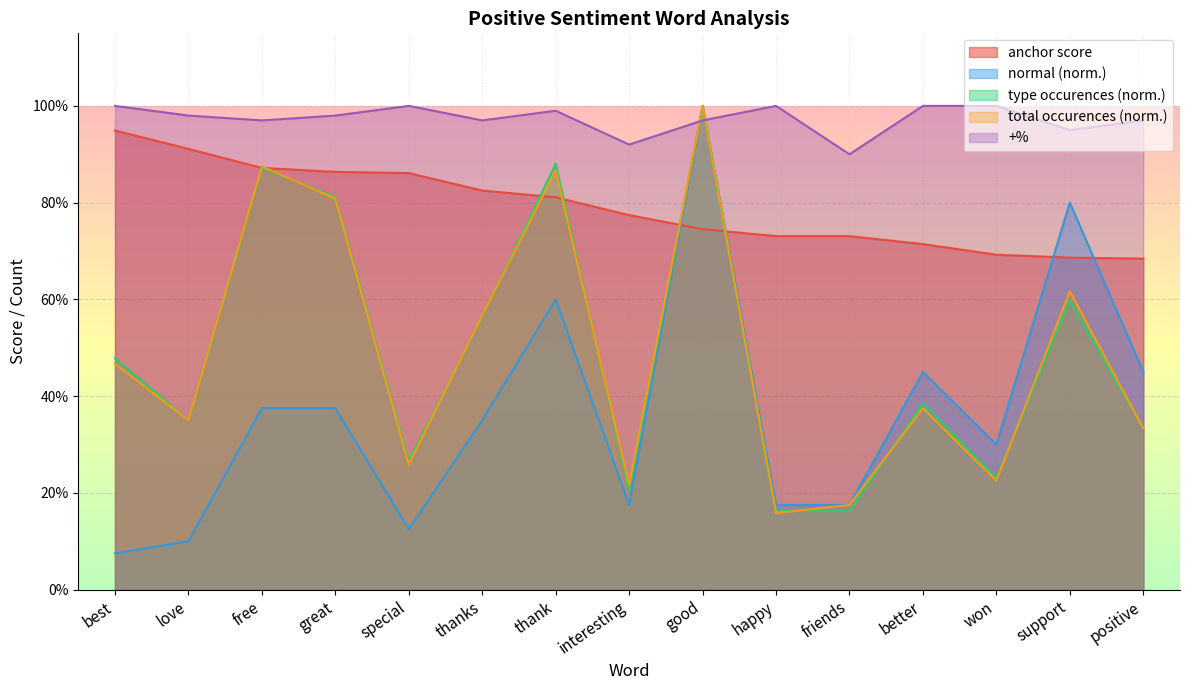

Which has a higher value, love or good?

love